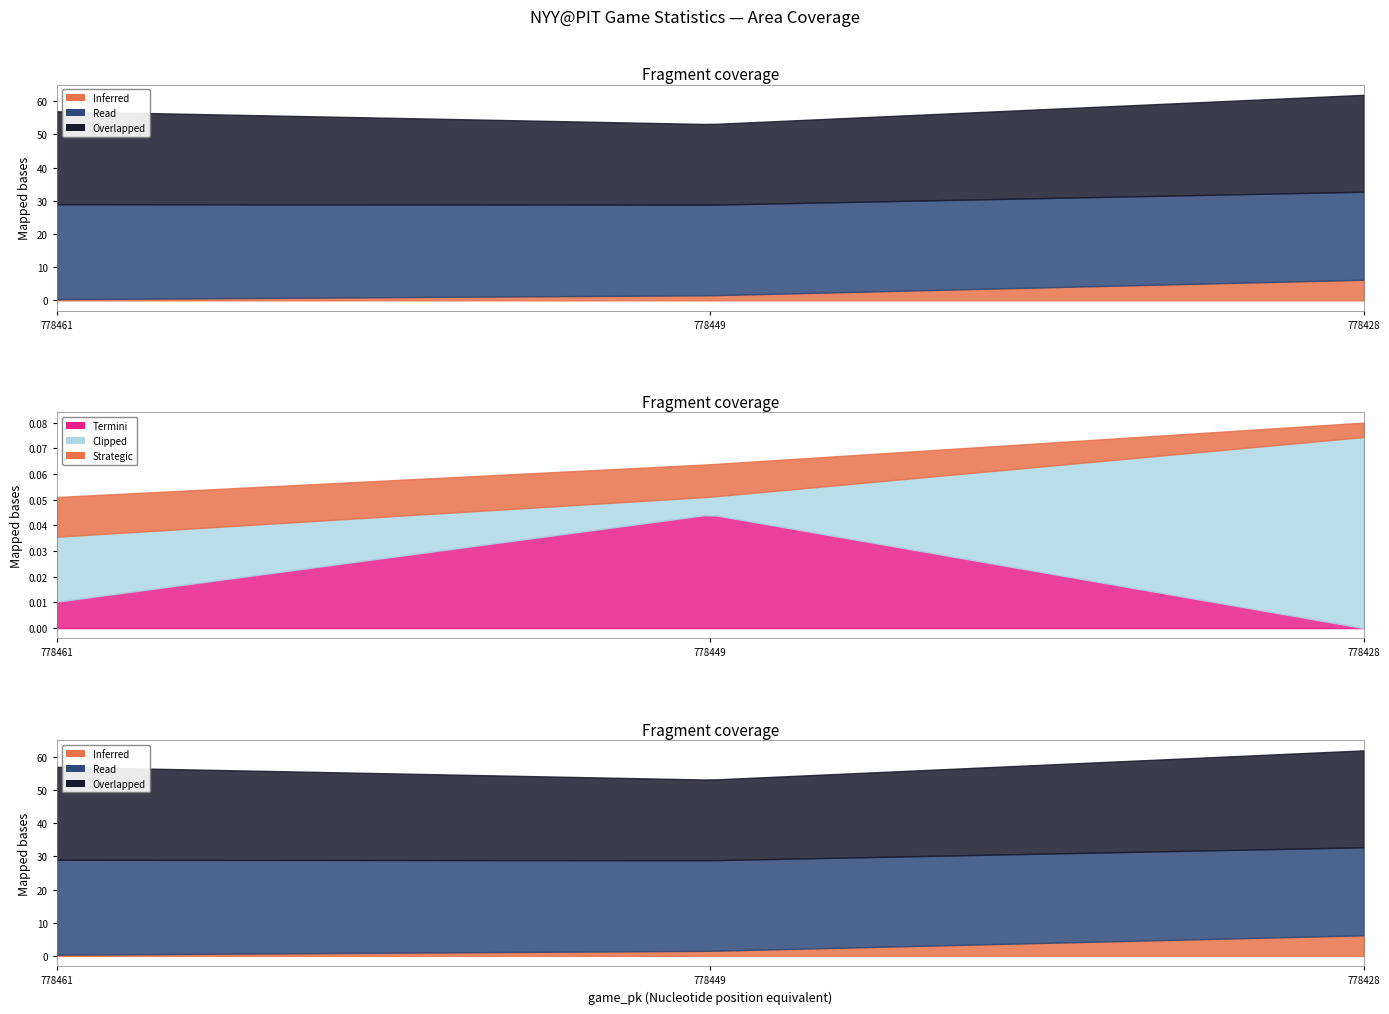

Where does the ay_top series first go above 27?

778461